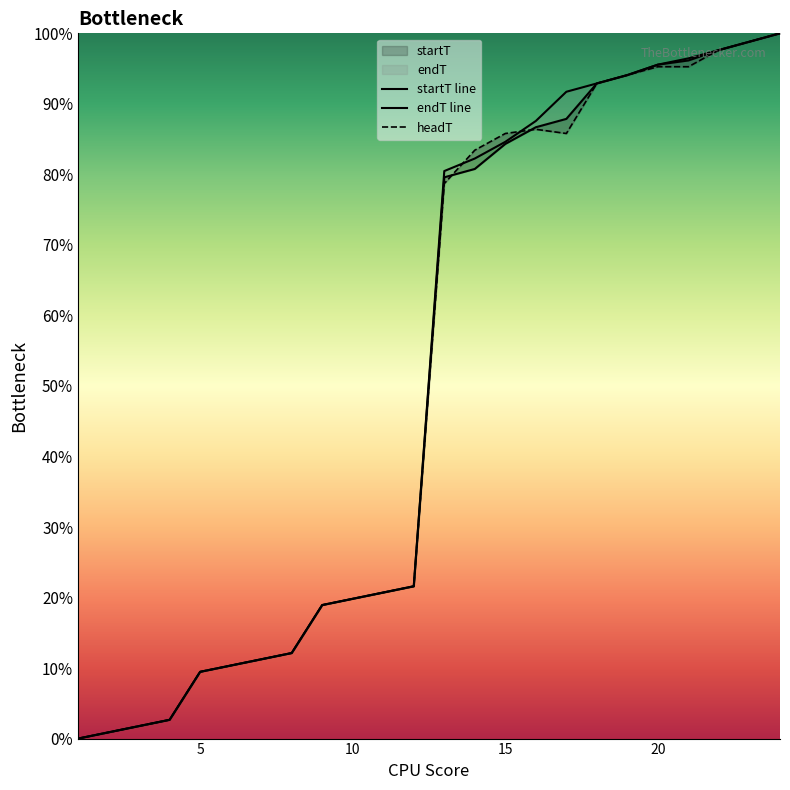

The value of endT at 3 is 0.0. True or false?

True